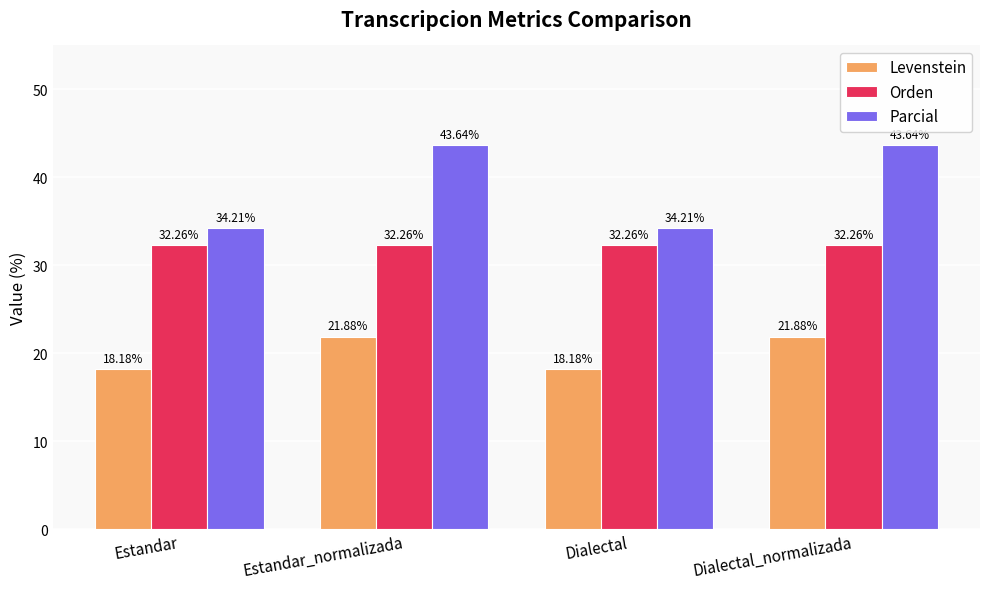

Which series has the largest total across all categories?

Parcial